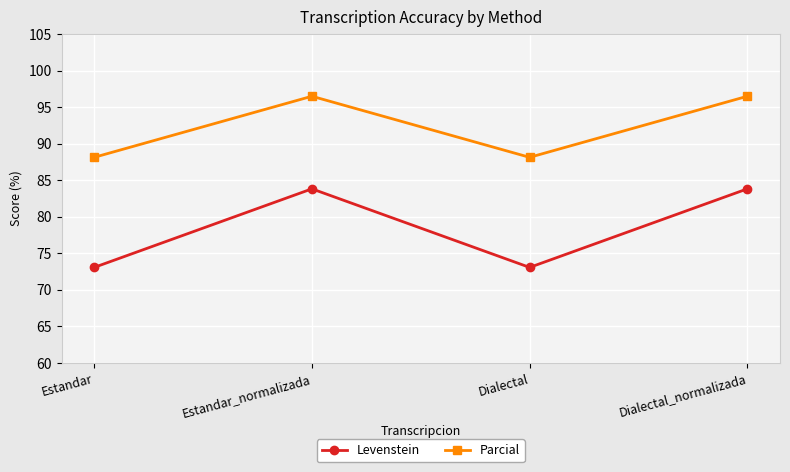

Reading left to right, extract all data points from this chart.

Levenstein: 73.1	83.8	73.1	83.8
Parcial: 88.1	96.5	88.1	96.5